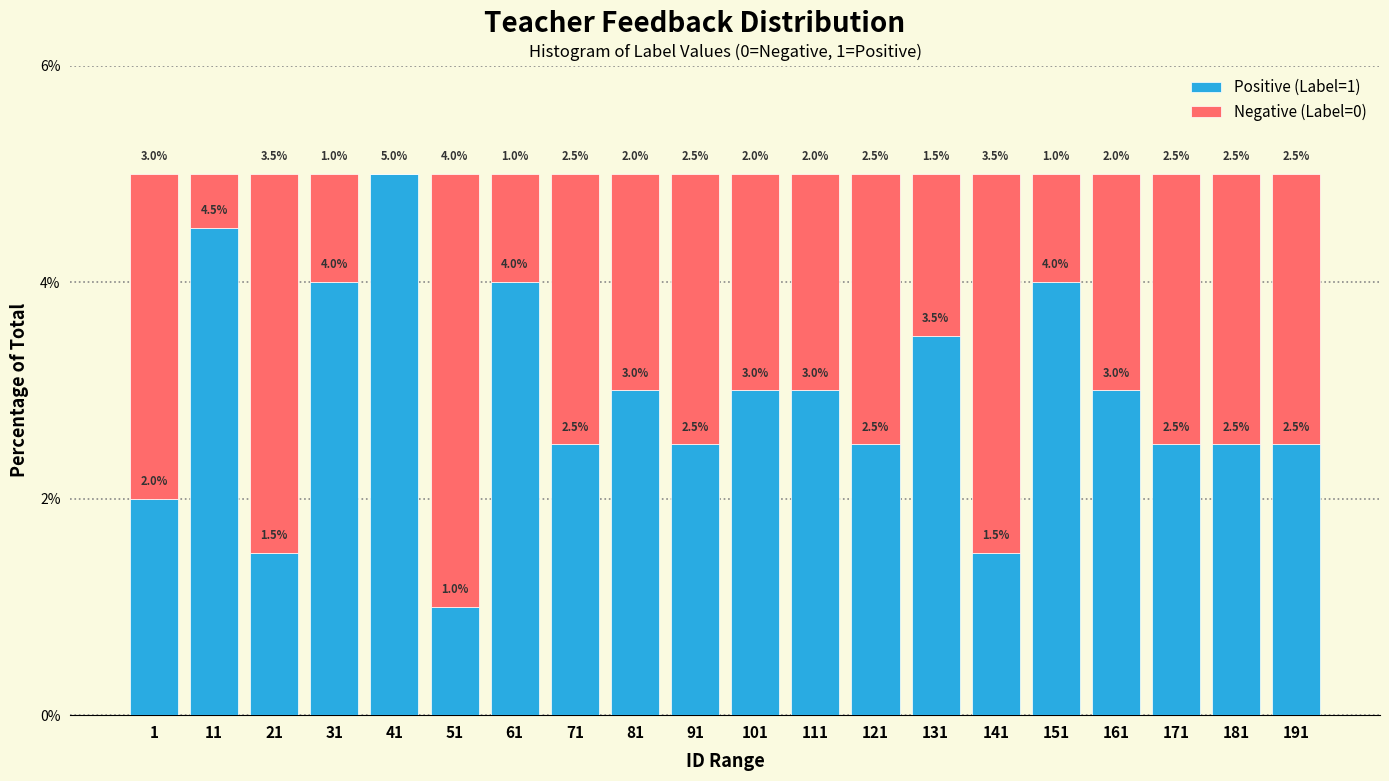

Reading left to right, what are the values for Positive (Label=1)?

1=2.0	11=4.5	21=1.5	31=4.0	41=5.0	51=1.0	61=4.0	71=2.5	81=3.0	91=2.5	101=3.0	111=3.0	121=2.5	131=3.5	141=1.5	151=4.0	161=3.0	171=2.5	181=2.5	191=2.5